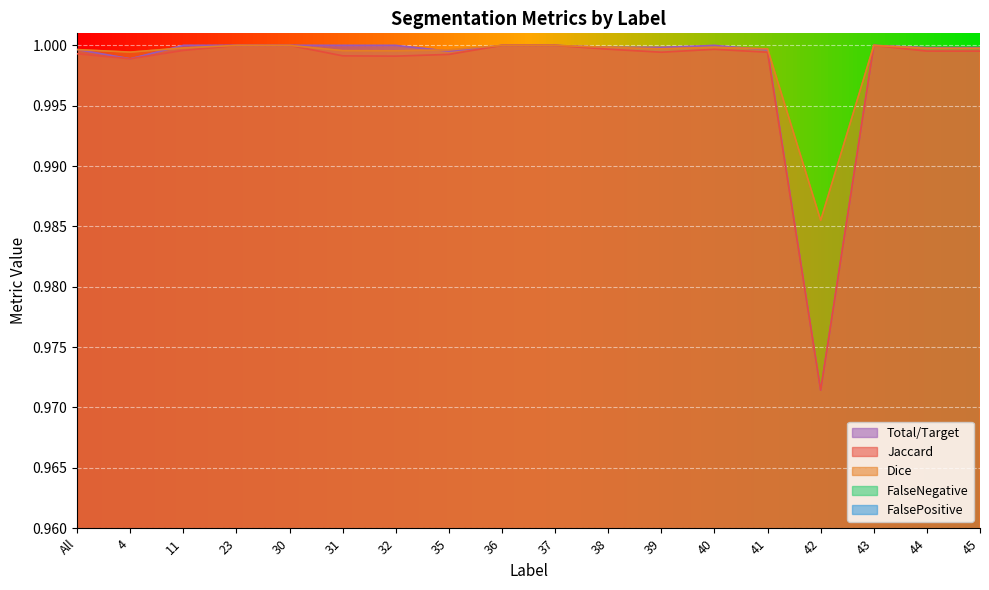

What is the difference between the highest and lowest values at 11?

1.0